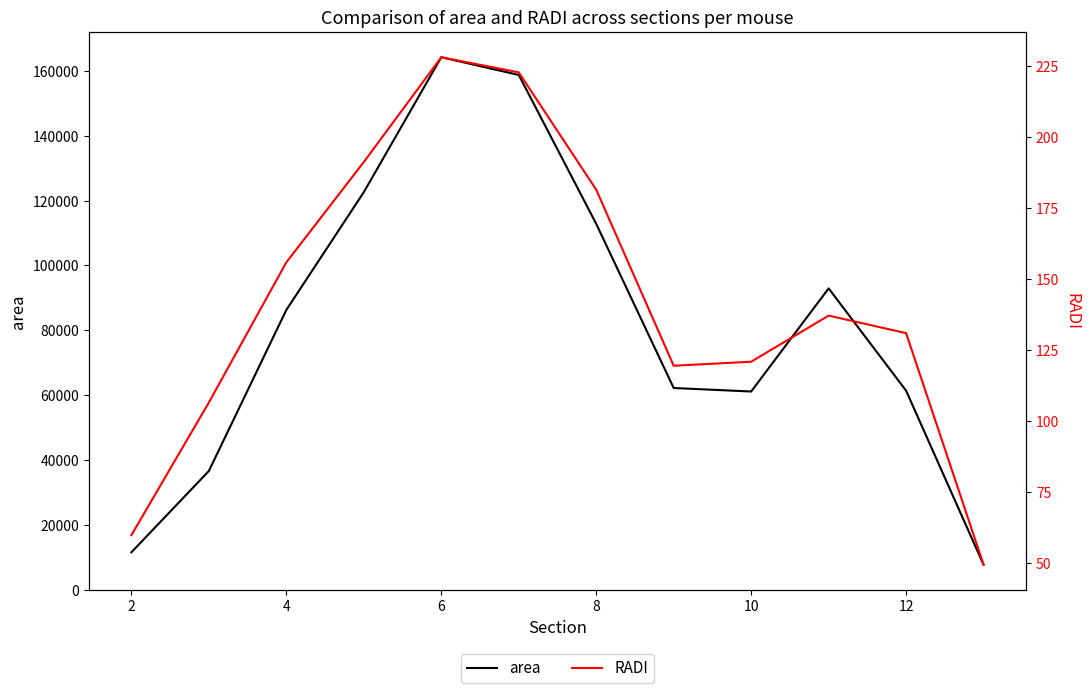

The value of area at 6 is 164240.0. True or false?

True